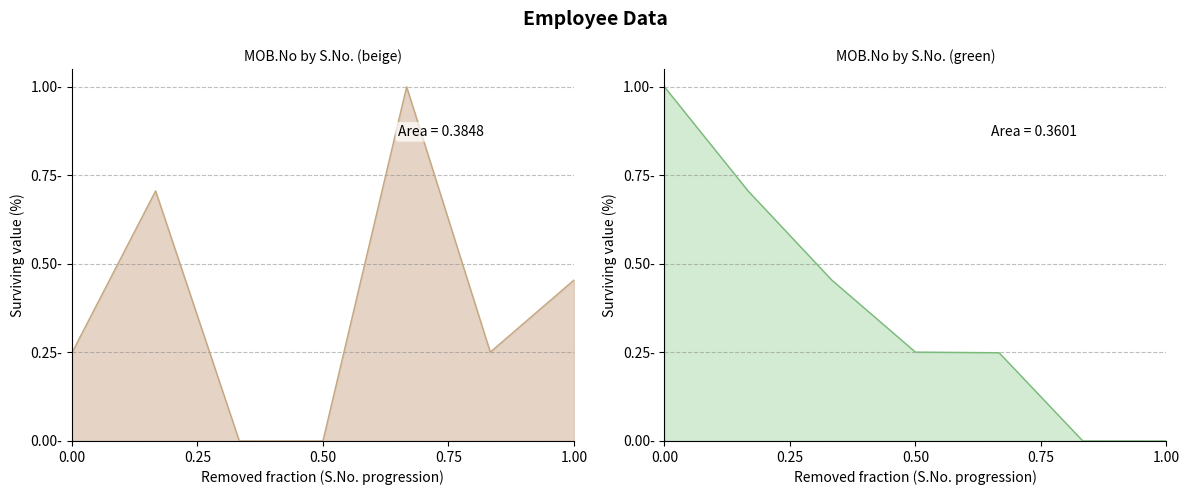

Between 5 and 2, which is larger?

5